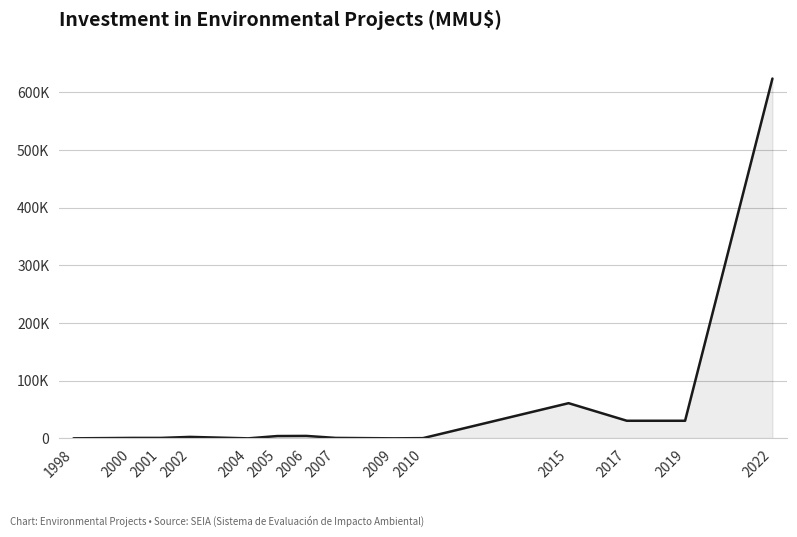

Which category has the lowest value across all series?

2004